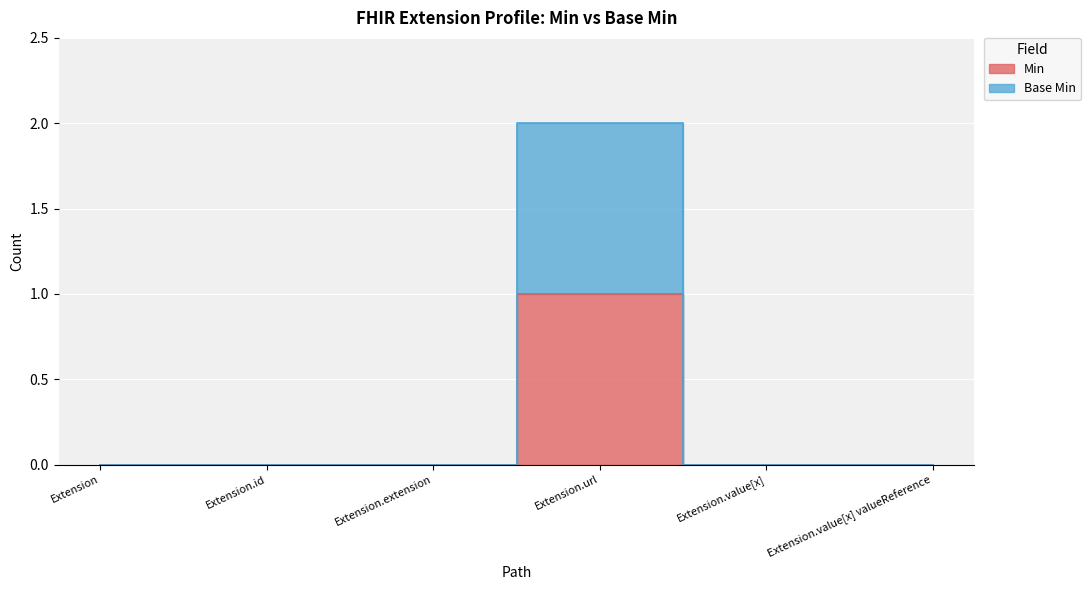

What is the label of the 1st point from the right?

Extension.value[x] valueReference